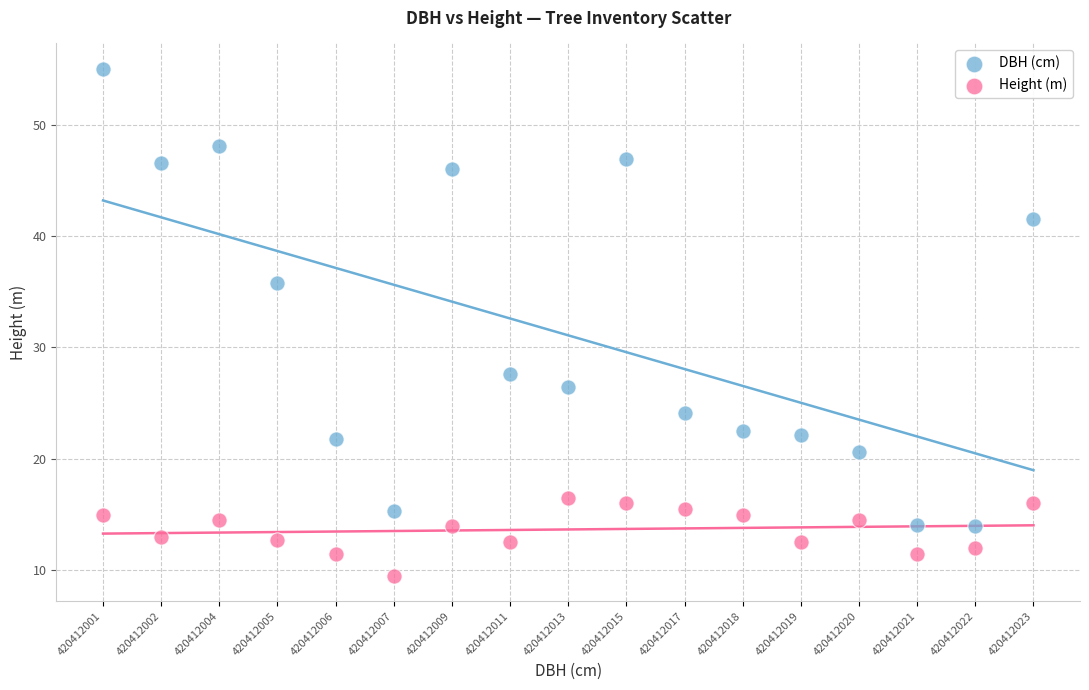

Which series has the widest spread of Y values?

DBH (cm)